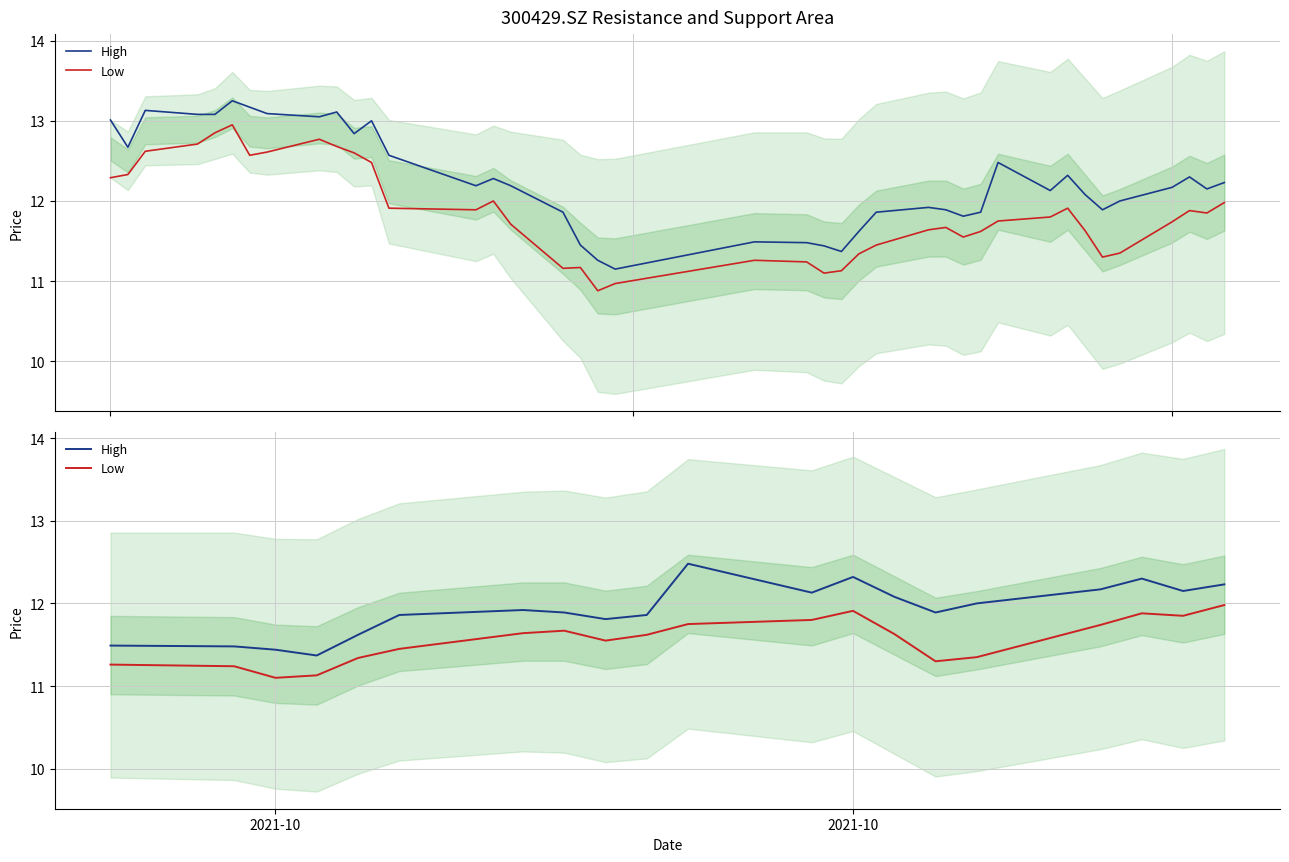

How many interior local peaks does the Low series have?

3